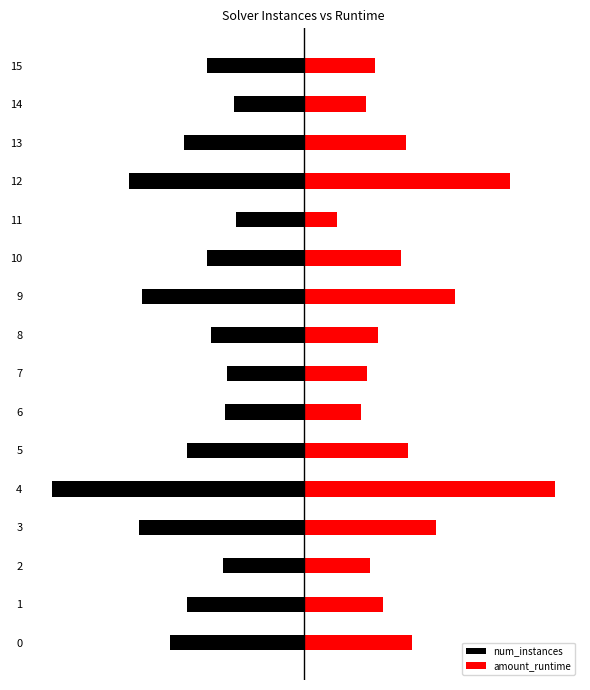

Which series changed the most between 9 and 14?

num_instances